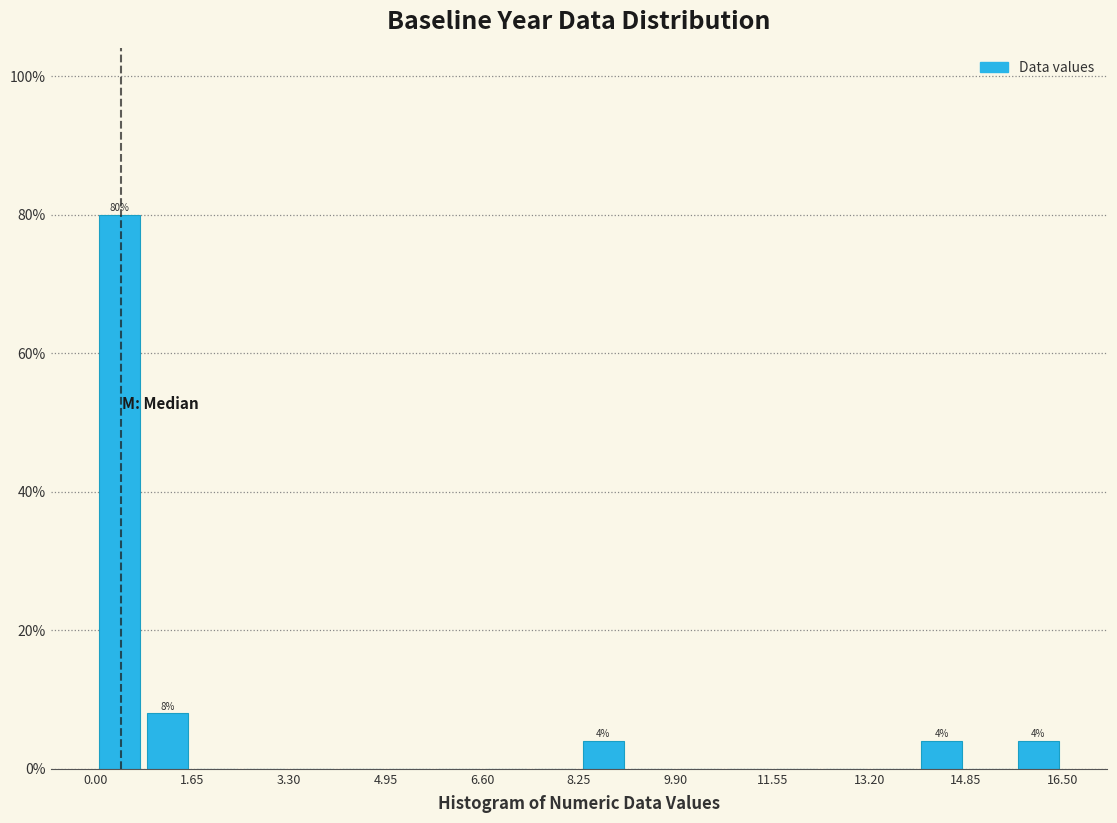

Which range on the x-axis has the tallest bar?

0.0 to 0.8